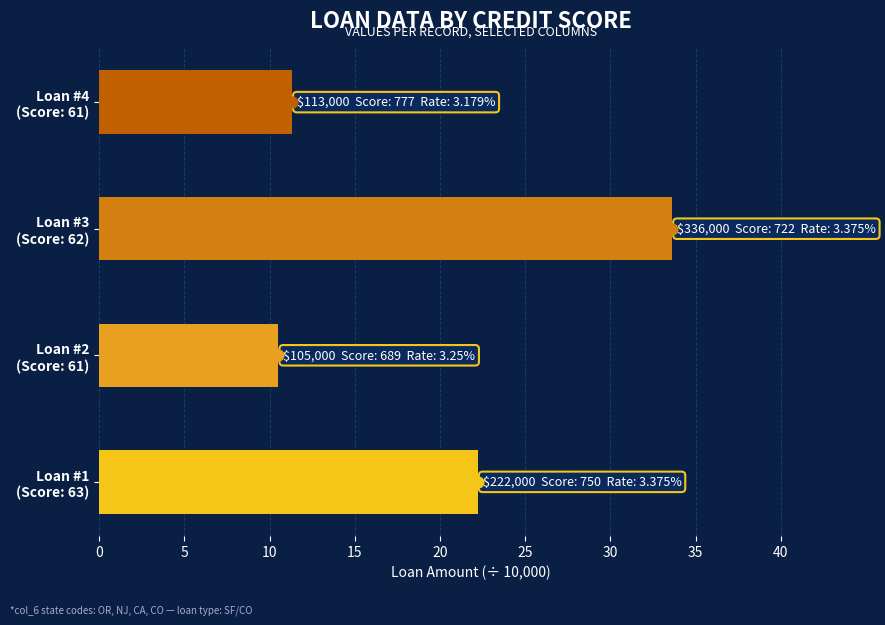

Which has a higher value, Loan #4 (Score: 61) or Loan #2 (Score: 61)?

Loan #4 (Score: 61)